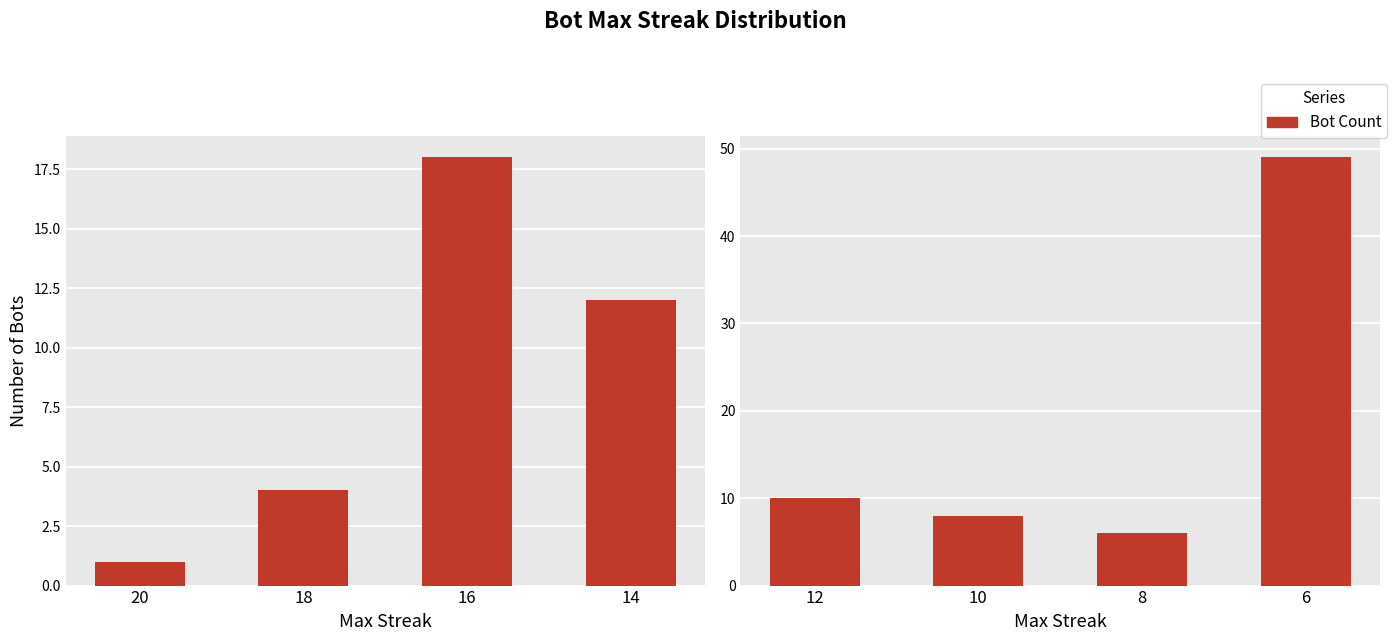

Is it true that Bot Count equals 3 at 16?

False